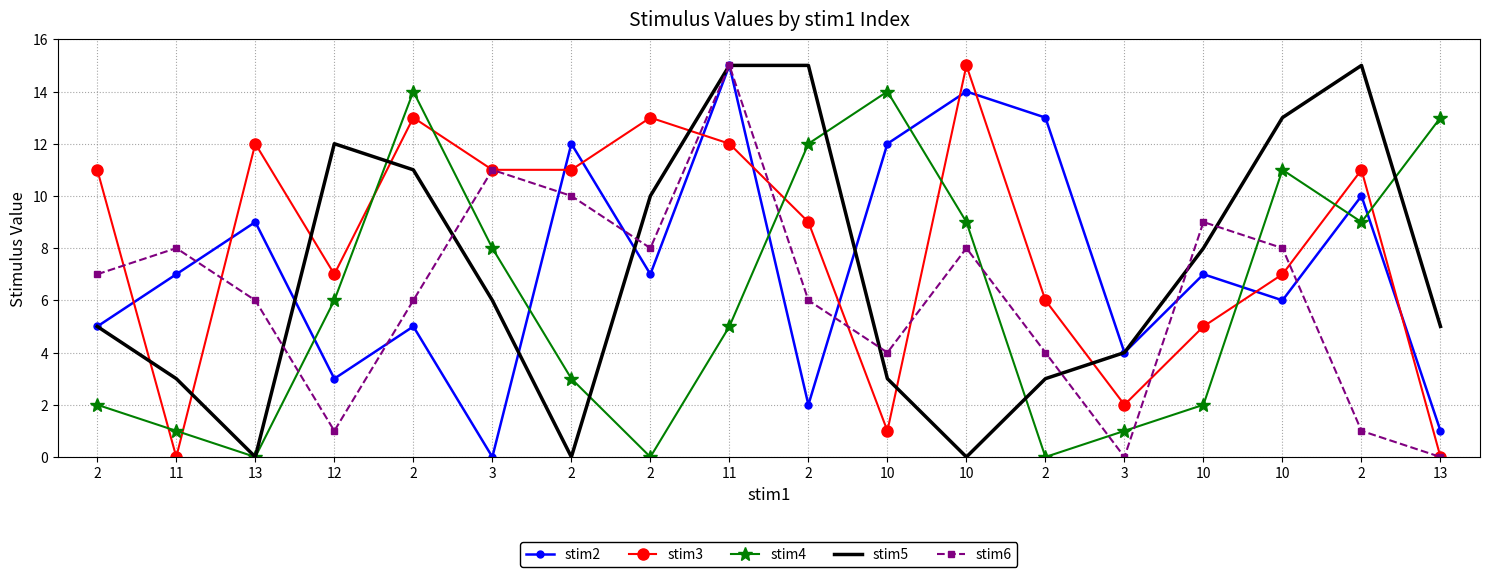

At which label is stim6 closest to 7?

2